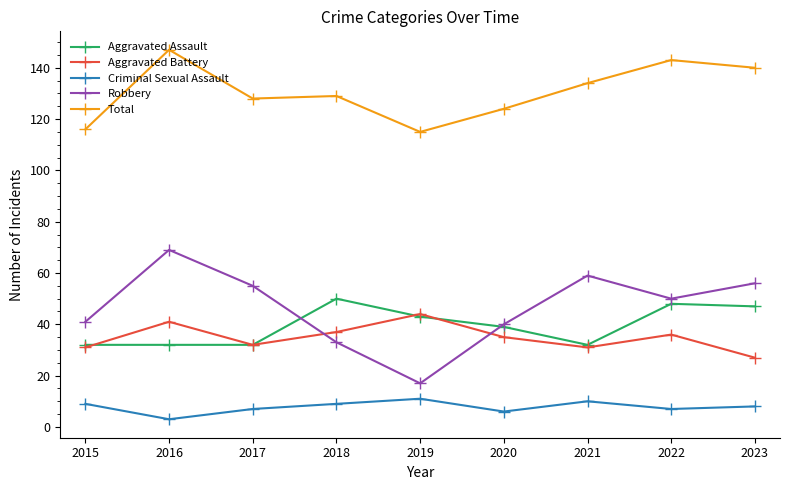

The Aggravated Battery series shows 16 at 2020. True or false?

False